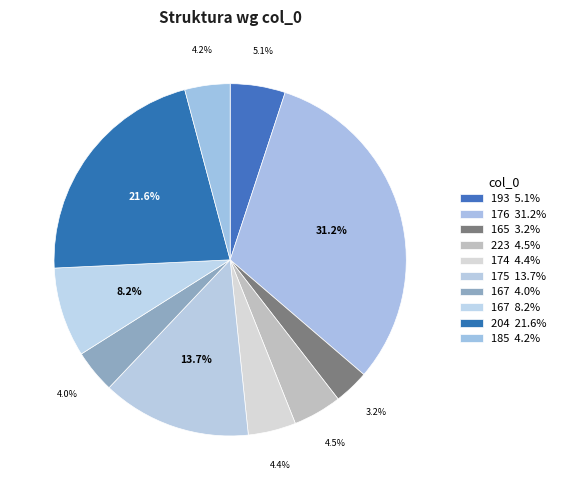

Rank the categories by value from lowest to highest.

165, 167, 185, 174, 223, 193, 167, 175, 204, 176